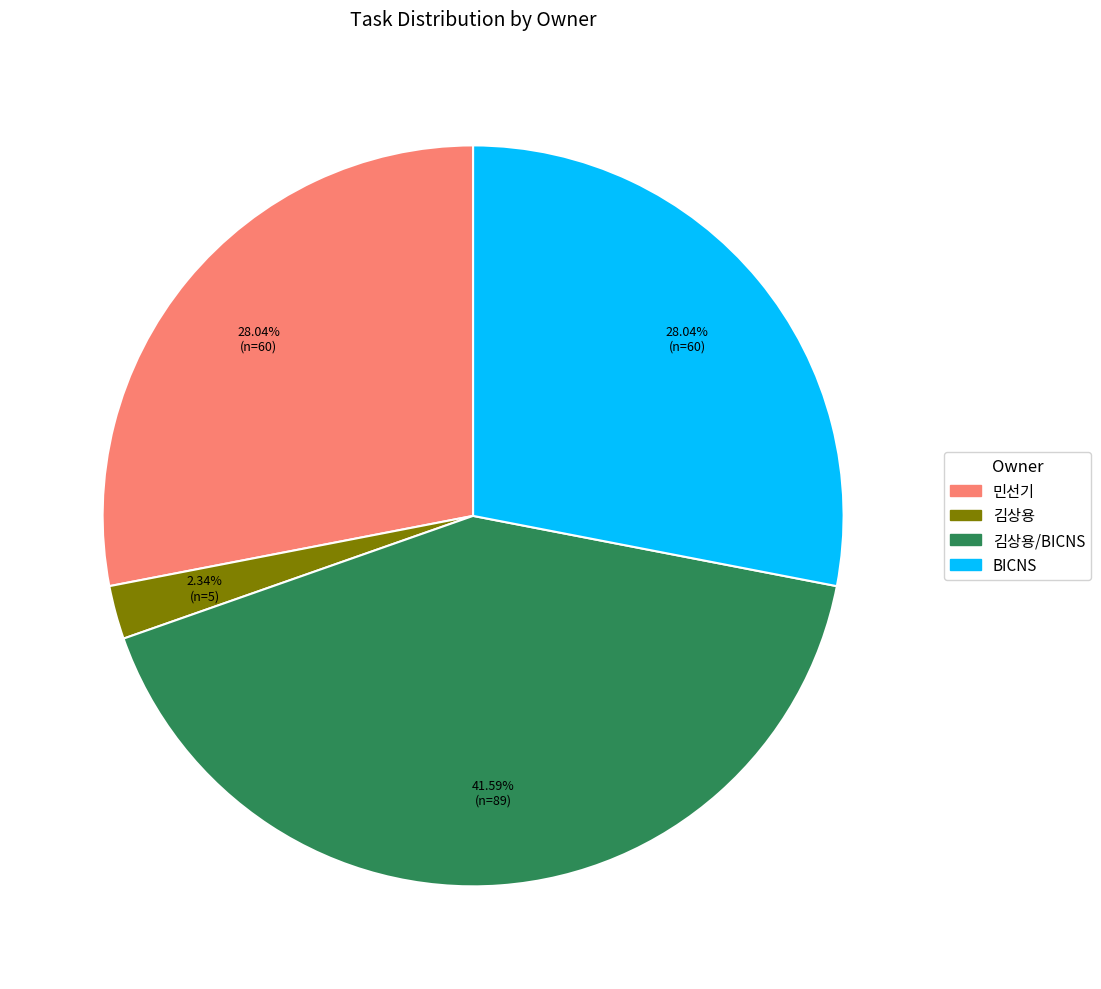

True or false: 민선기 accounts for 22% of the total.

False